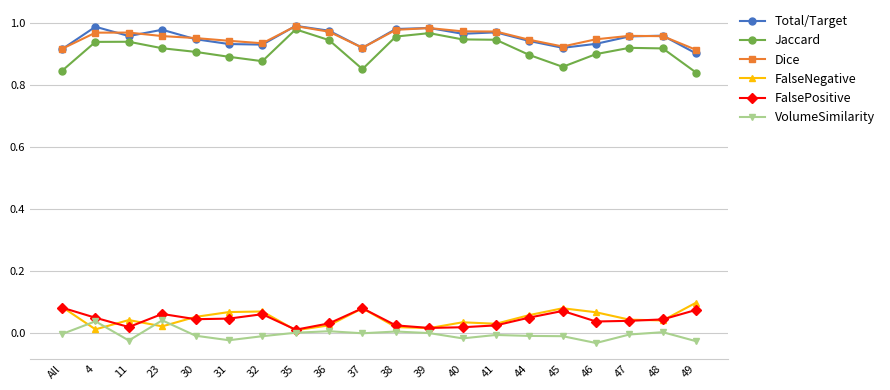

The Dice series shows 1.6 at 11. True or false?

False